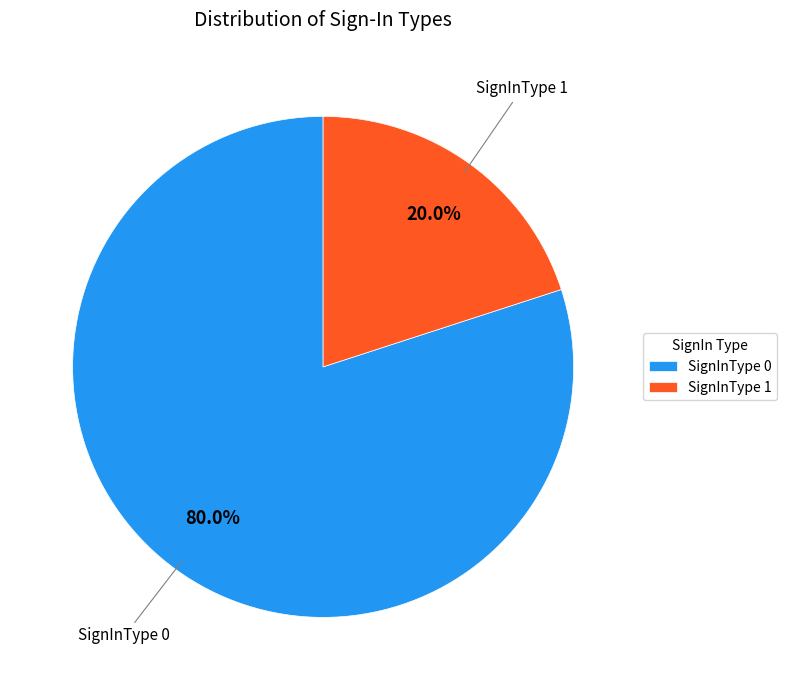

What percentage do SignInType 0 and SignInType 1 together represent?

100.0%